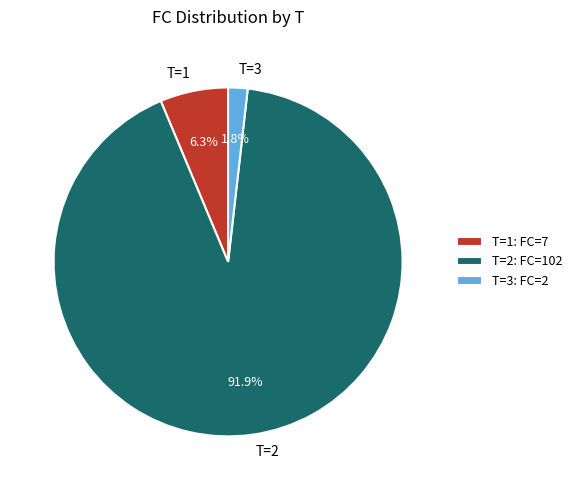

Is there a majority slice in this chart?

Yes